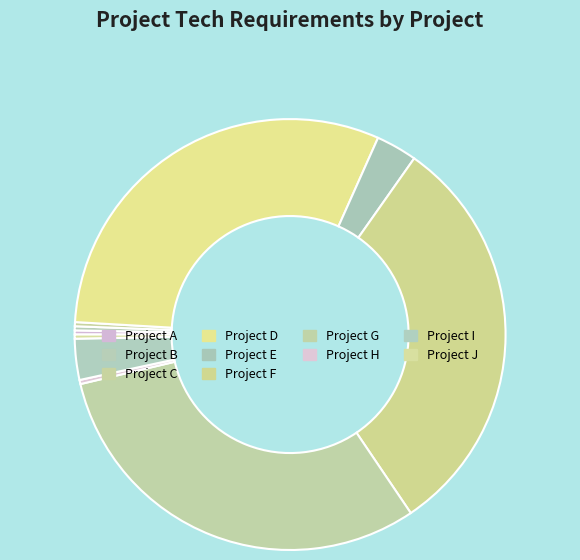

What percentage is the Project G slice, to the nearest percent?

31%